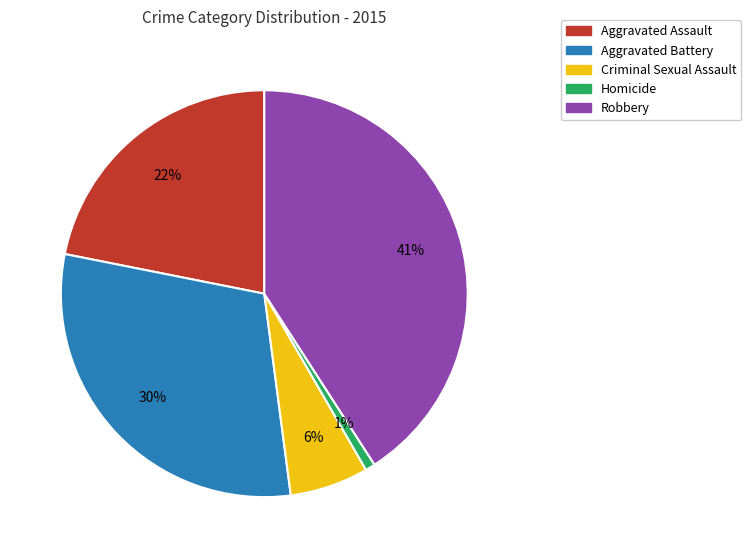

Which slice is the largest?

Robbery